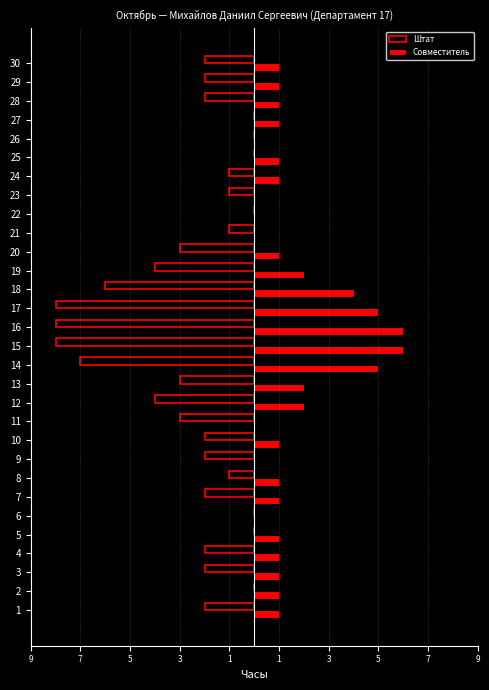

What are all the series names shown in the legend?

Штат, Совместитель